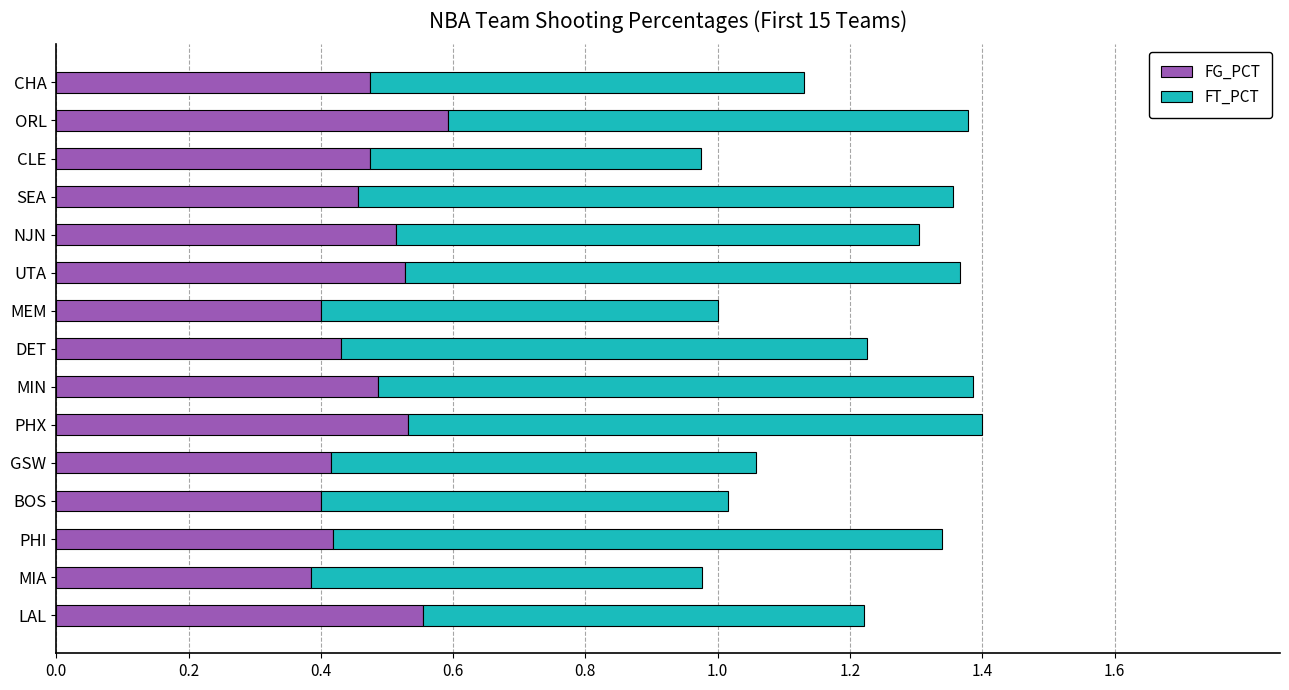

Is it true that FG_PCT equals 0.2 at ORL?

False